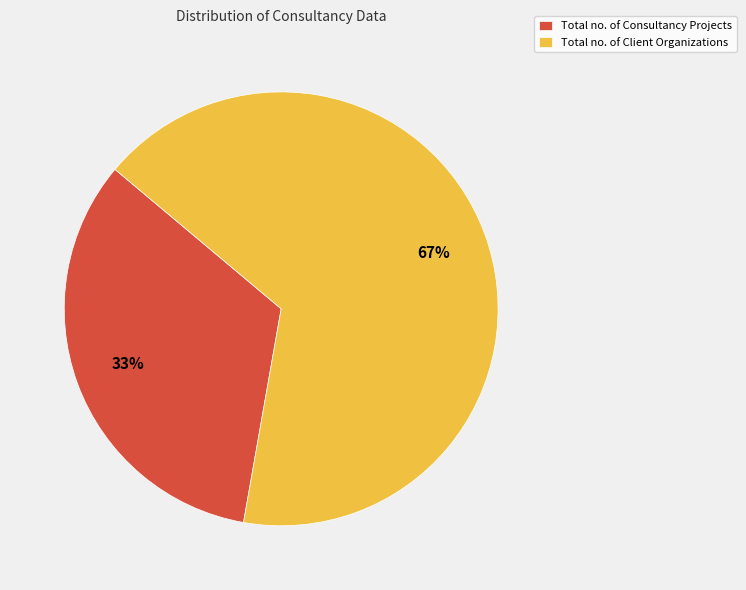

What percentage is the Total no. of Client Organizations slice, to the nearest percent?

67%